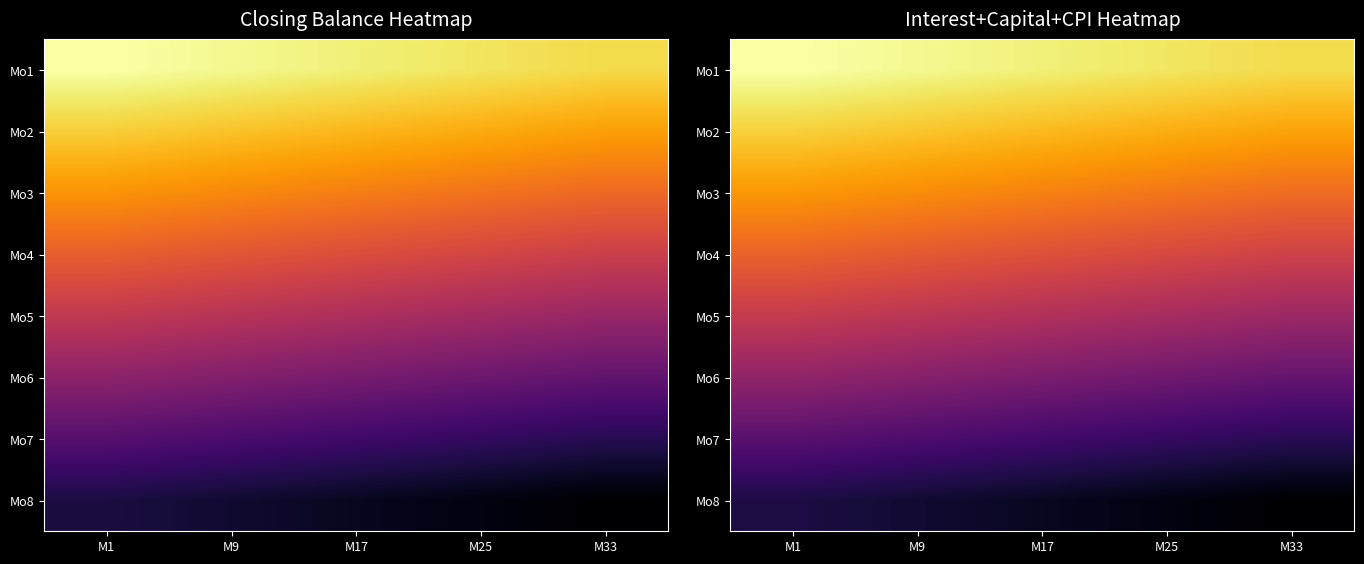

The value of Mo4 at M17 is 28297.1. True or false?

False